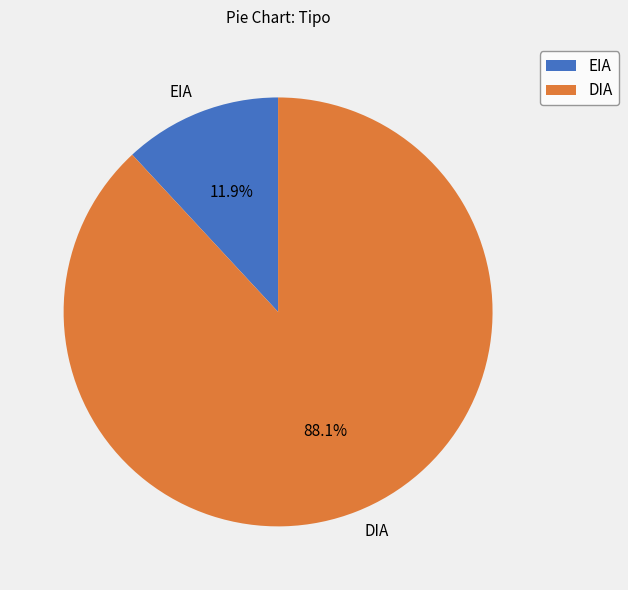

What percentage do DIA and EIA together represent?

100.0%